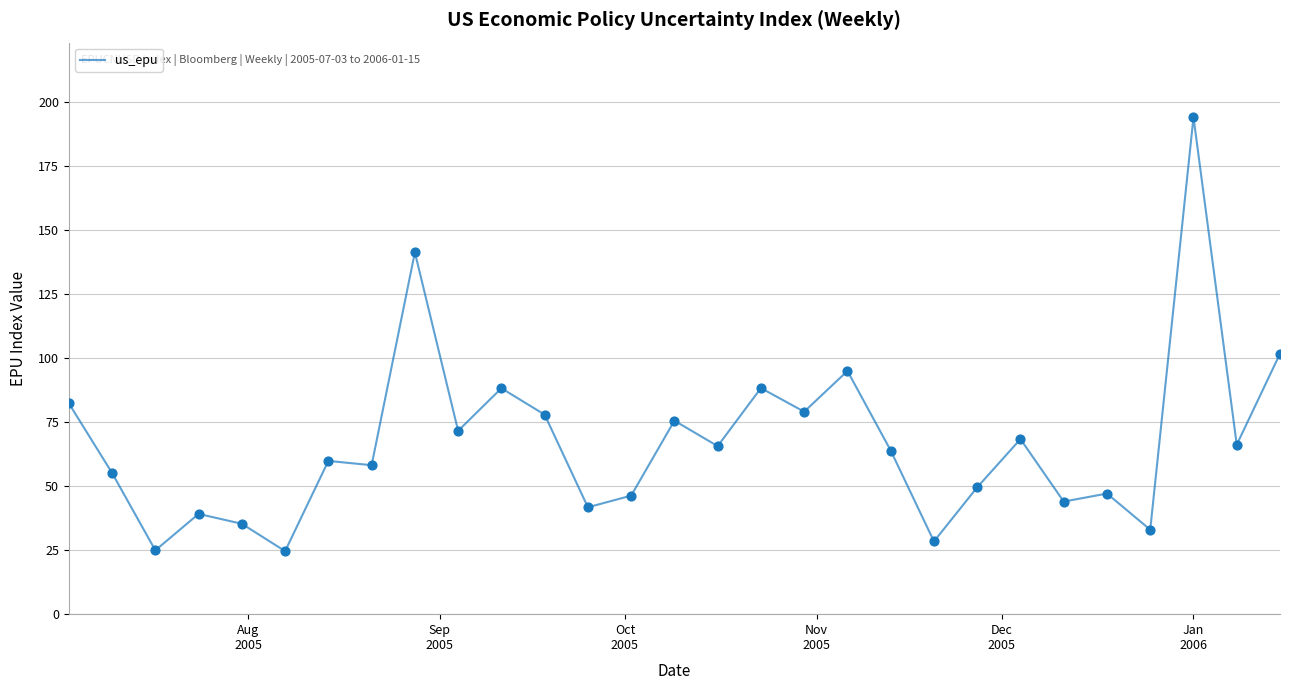

What is the greatest value displayed?

194.1